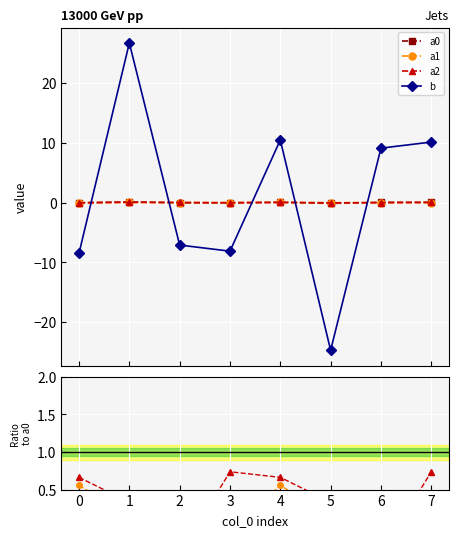

True or false: b and a1 cross at least once.

True